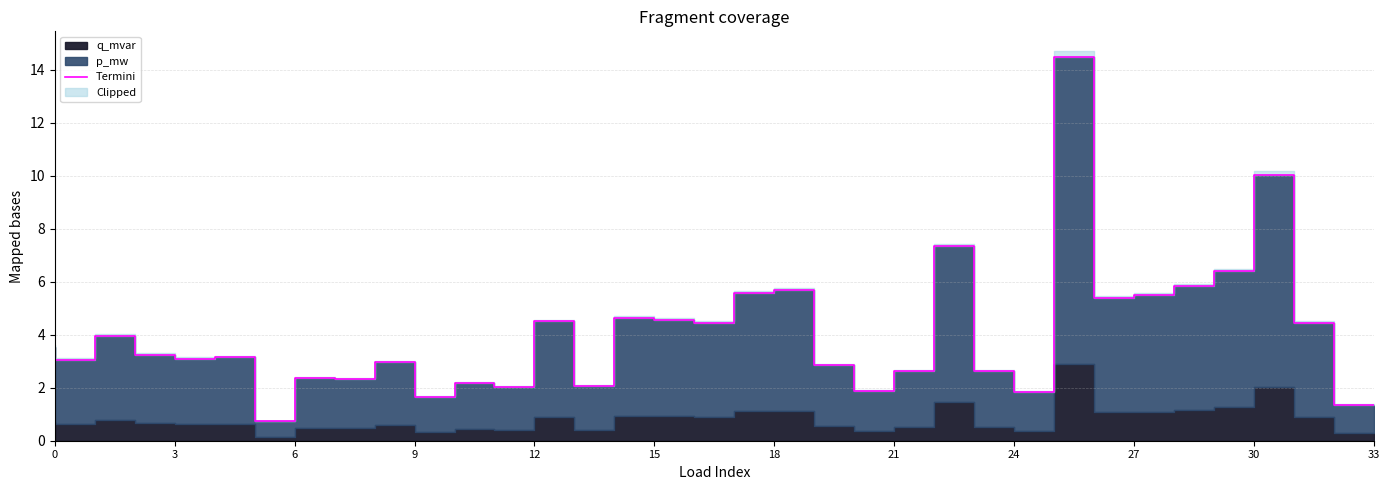

What is the change in value from 29 to 30?

+0.6